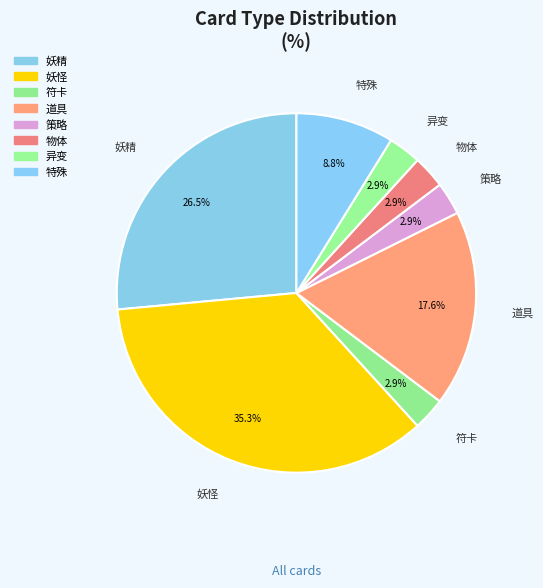

Which category has the biggest portion of the pie?

妖怪